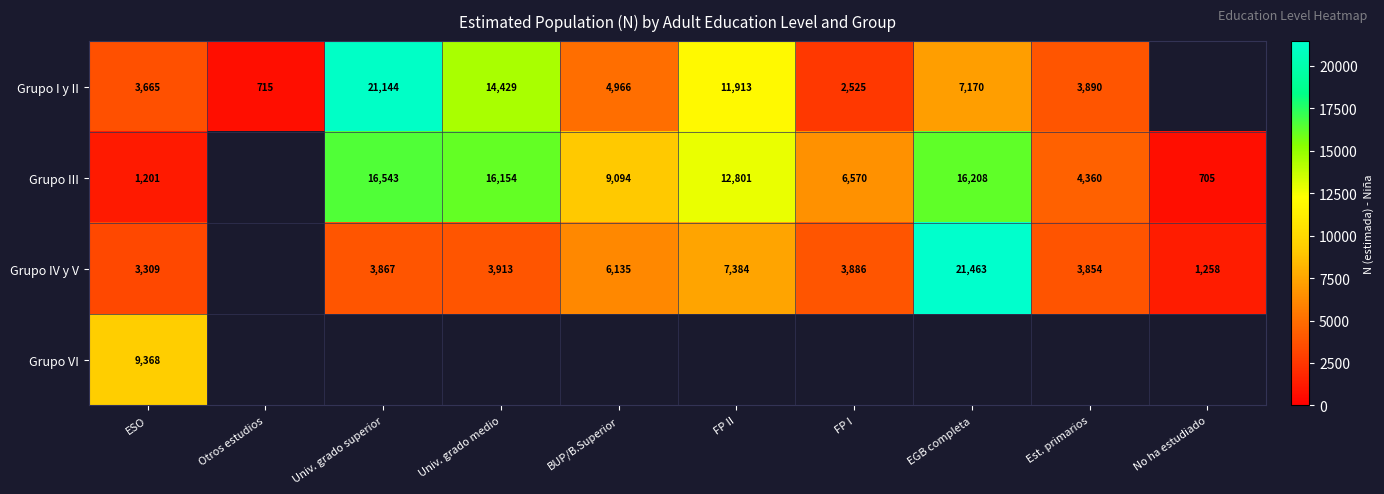

Is it true that Grupo IV y V equals 7384 at FP II?

True